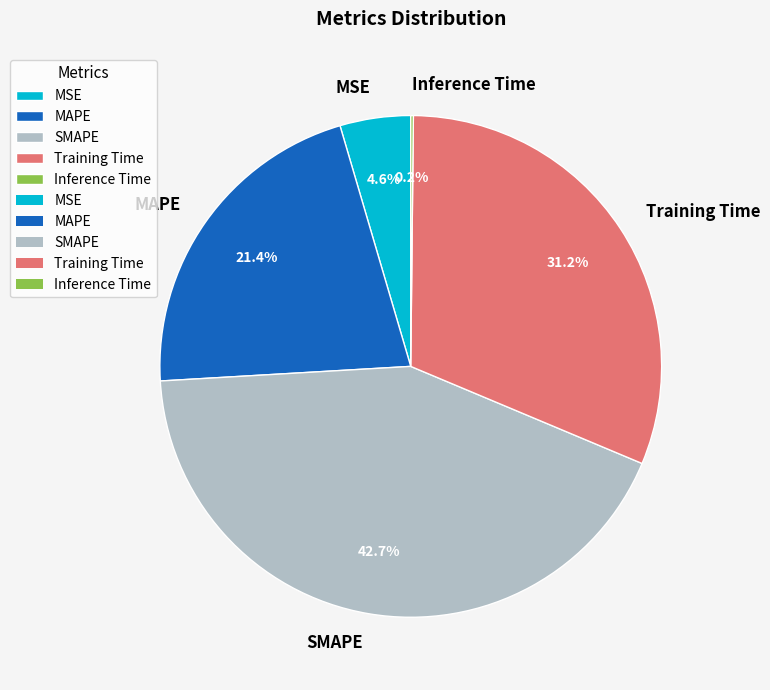

What percentage is the MAPE slice, to the nearest percent?

21%